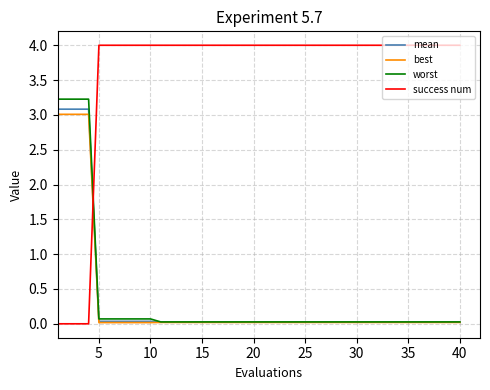

What is the sum of all best values?

12.7